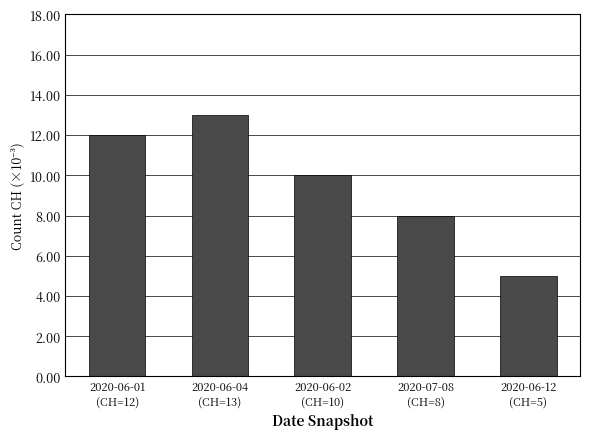

What is the label of the 3rd bar from the right?

2020-06-02
(CH=10)